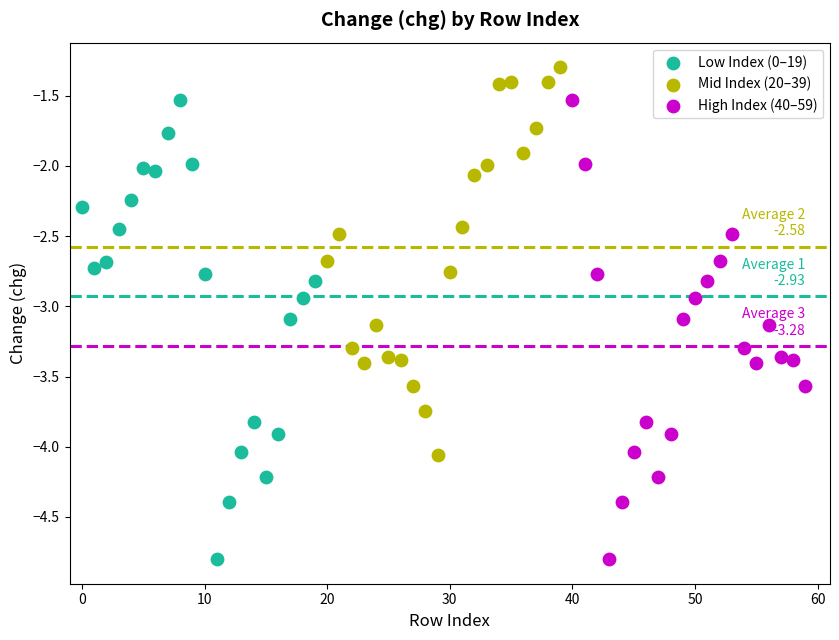

Which series contains the highest Y value?

Mid Index (20–39)